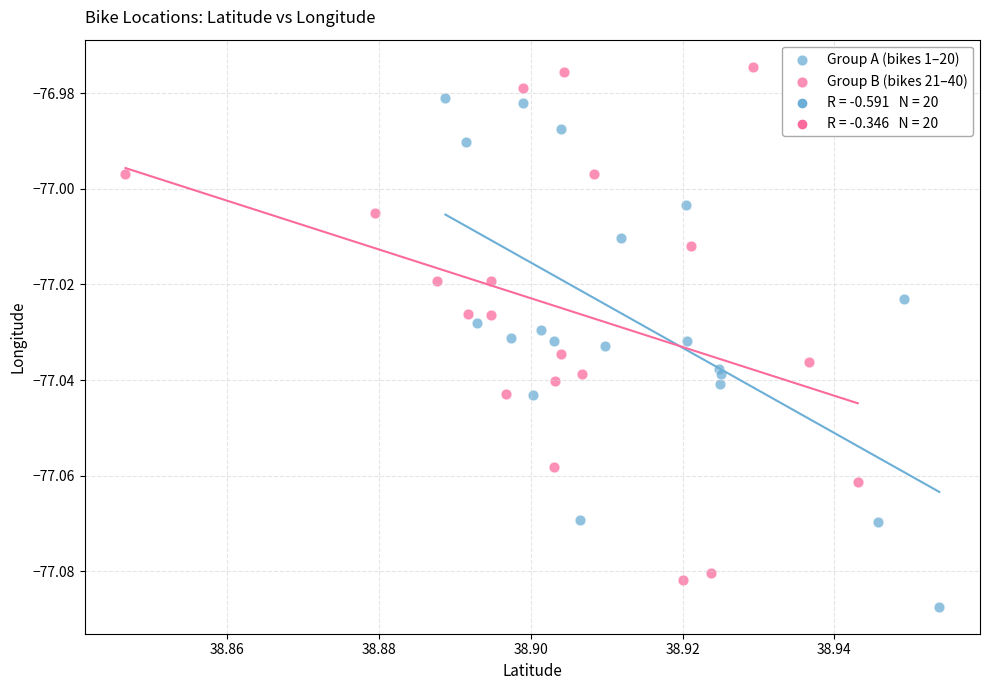

Which series contains the highest Y value?

Group B (bikes 21–40)